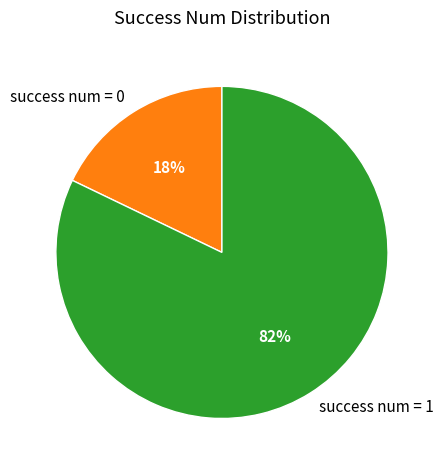

To the nearest percent, what is the difference between the largest and smallest slice percentages?

64%